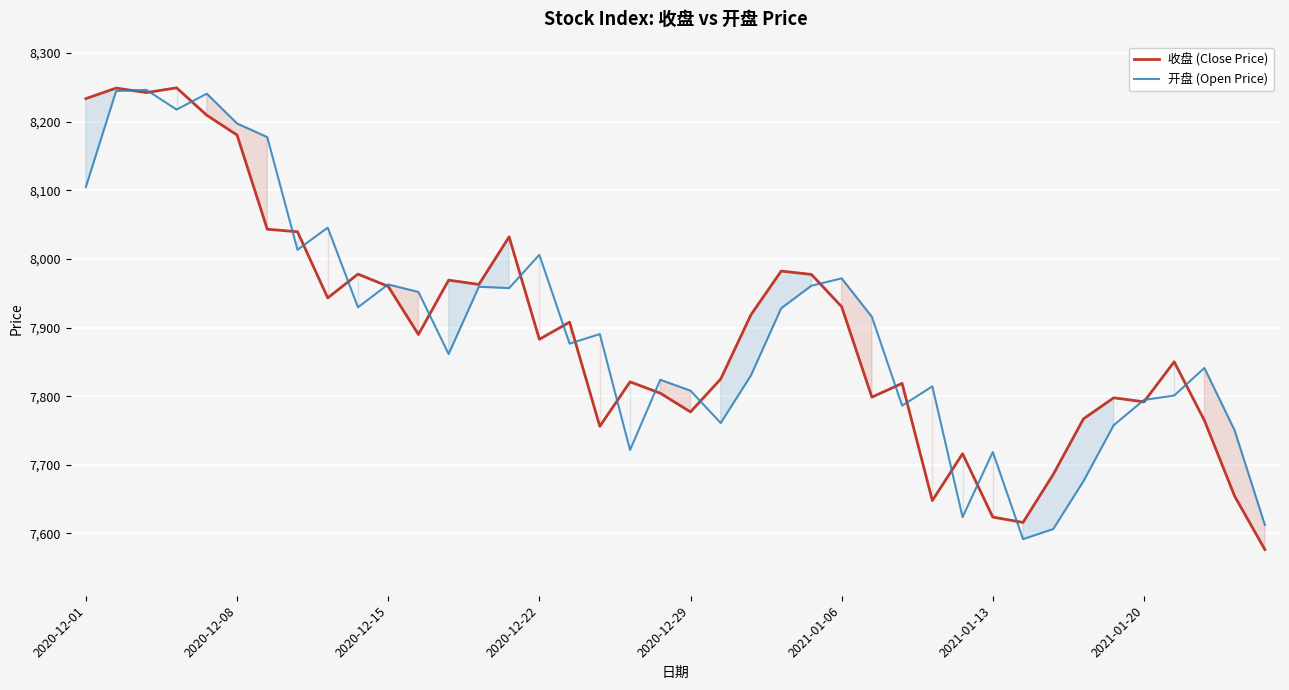

What is the difference between the second highest and minimum values in the 开盘 (Open Price) series?

652.8